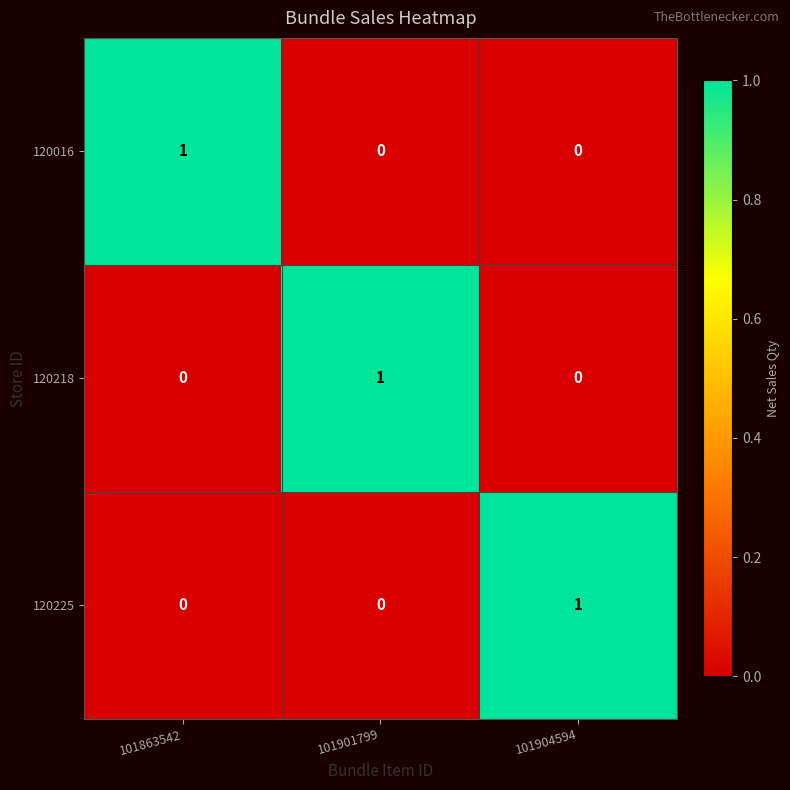

Reading right to left, transcribe all the data shown in this chart.

120016: 0	0	1
120218: 0	1	0
120225: 1	0	0